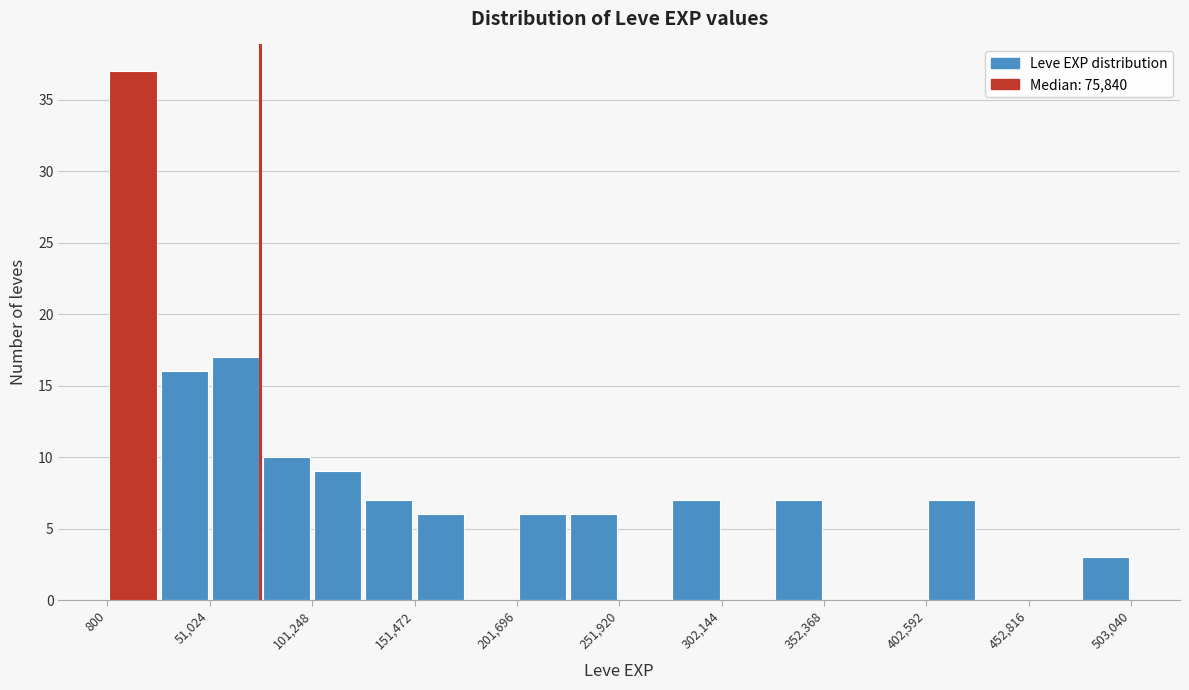

Around what value on the x-axis is the tallest bar? Give the approximate position of its centre, as read against the axis.

10000